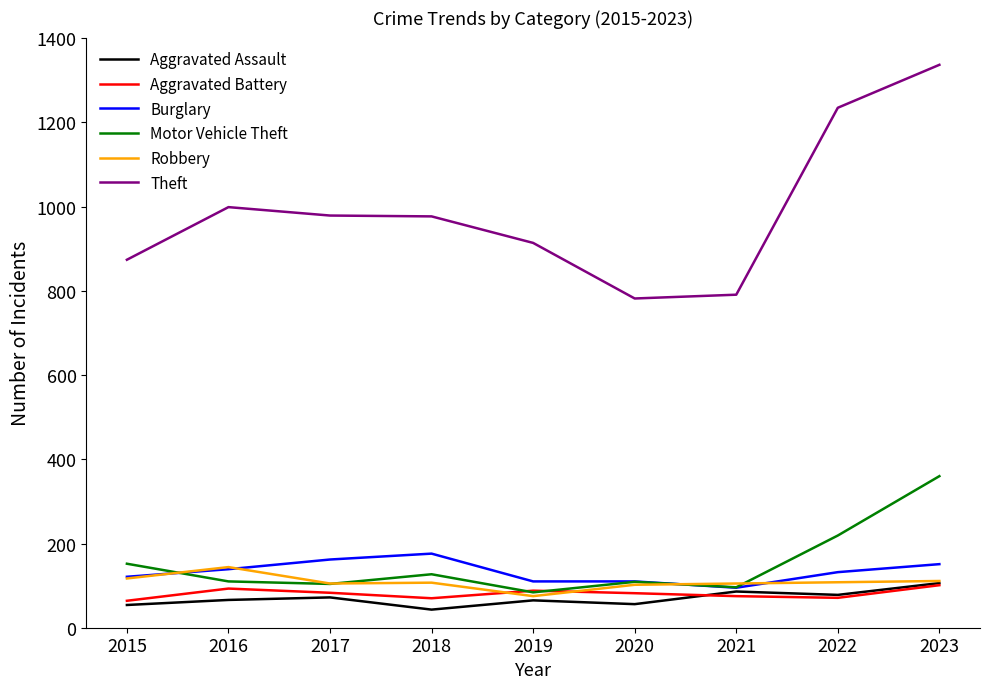

Which series changed the most between 2016 and 2020?

Theft